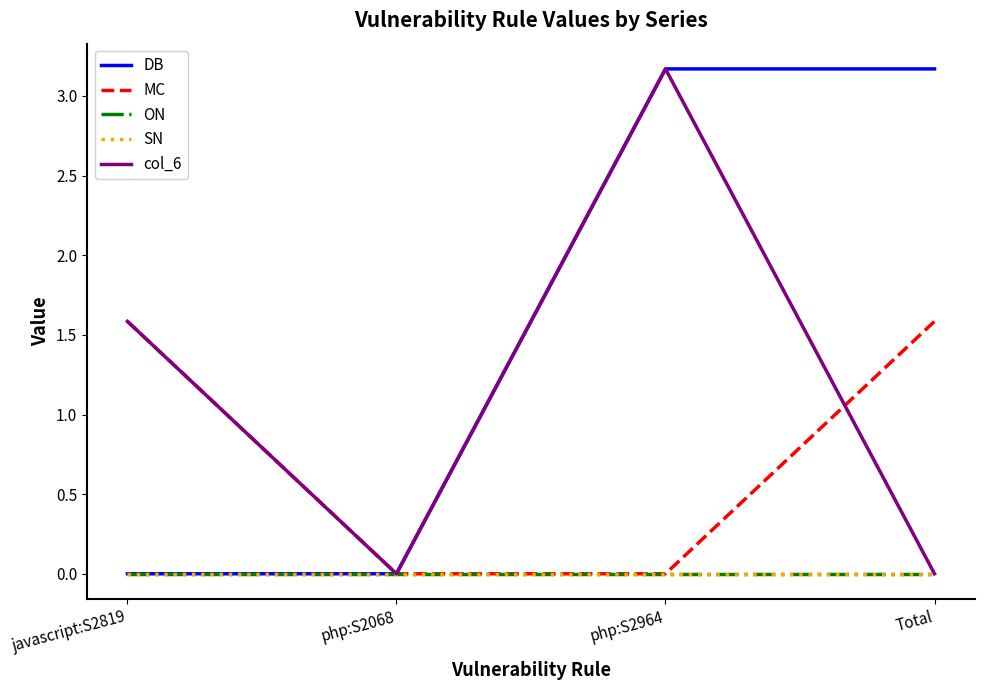

Rank the categories by MC value from lowest to highest.

php:S2068, php:S2964, javascript:S2819, Total